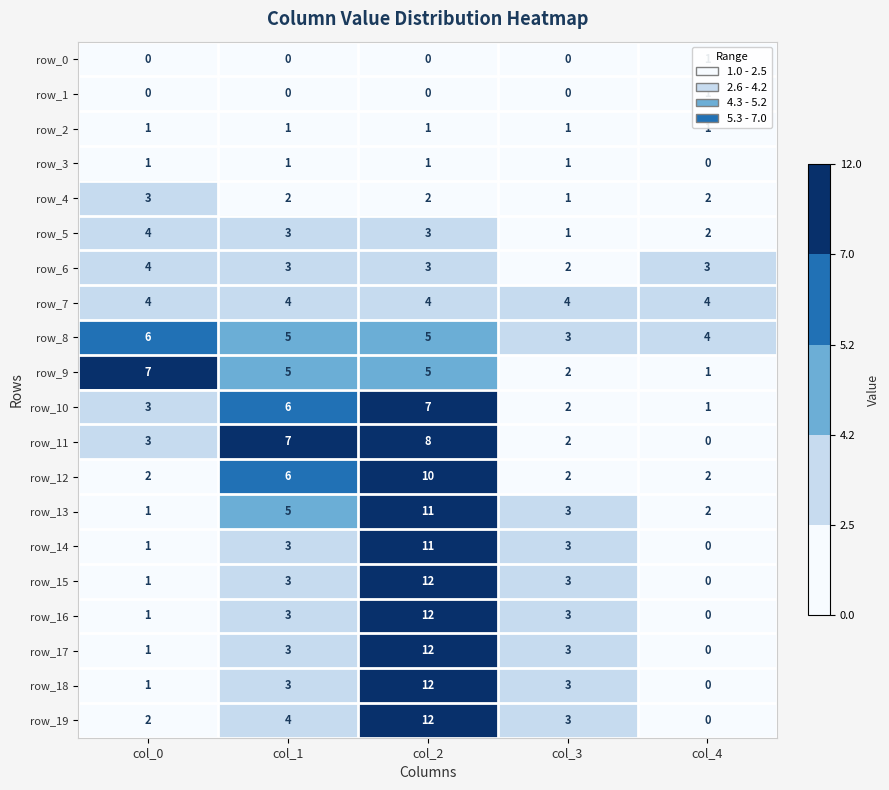

Which series has the largest total across all categories?

row_8